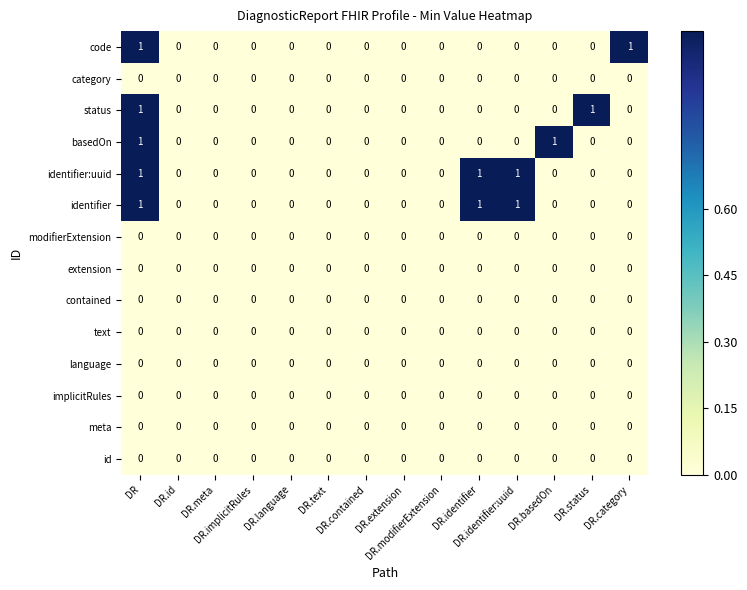

Count the number of categories in the chart.

14